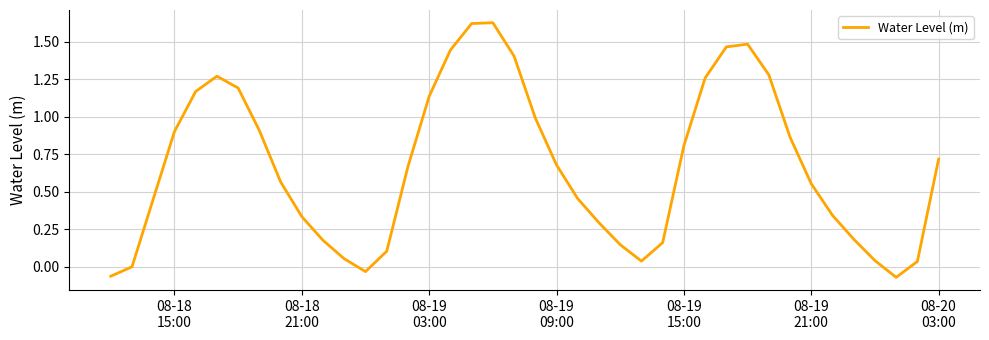

What is the difference between the maximum and minimum values?

1.7